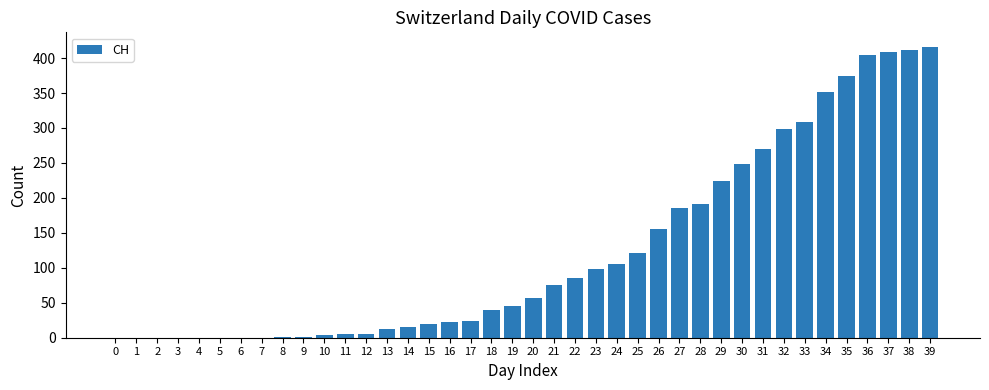

What is the sum of all values?

4988